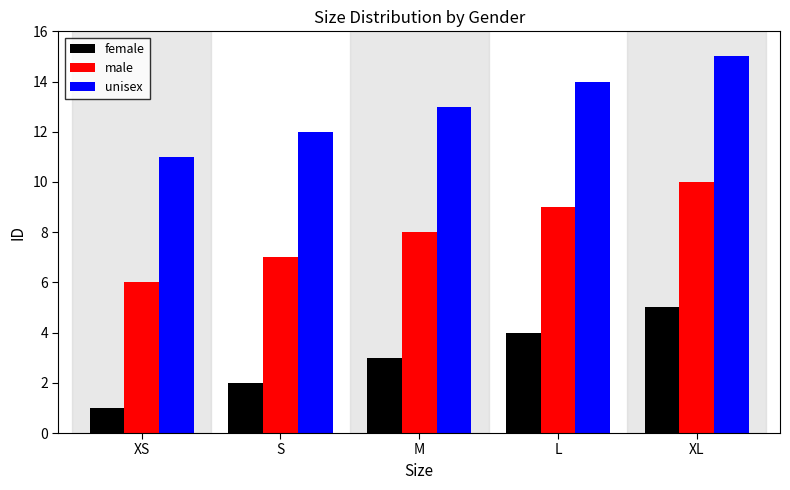

Reading left to right, list all the values displayed in this chart.

female: XS=1	S=2	M=3	L=4	XL=5
male: XS=6	S=7	M=8	L=9	XL=10
unisex: XS=11	S=12	M=13	L=14	XL=15